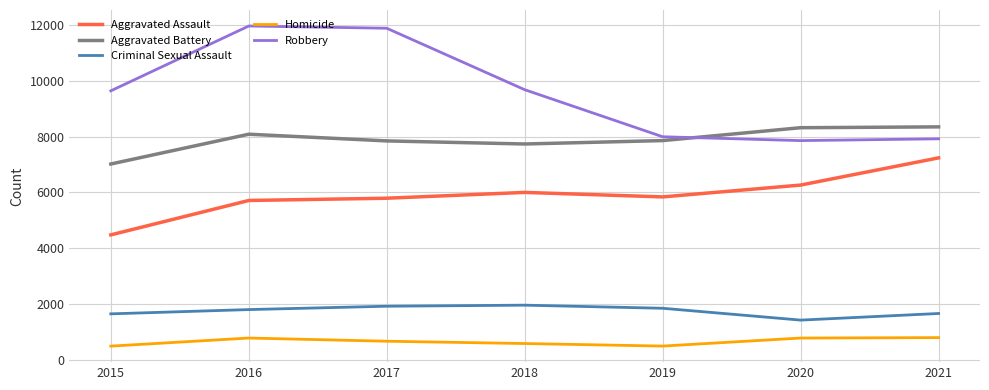

True or false: Criminal Sexual Assault and Aggravated Battery cross at least once.

False